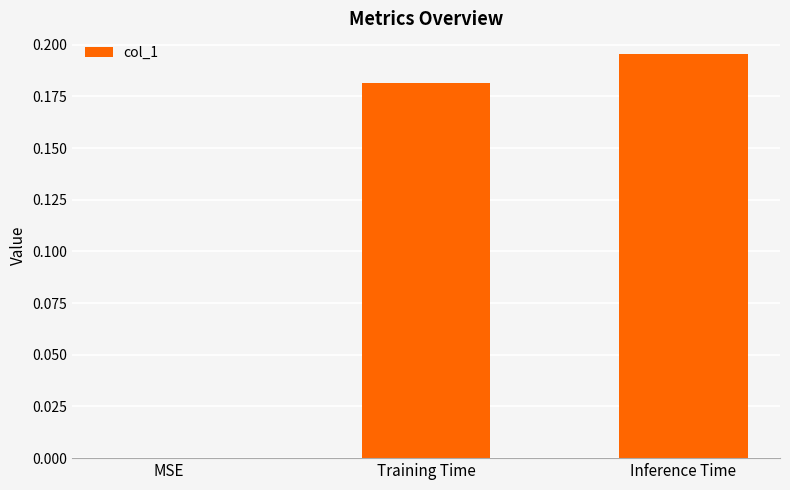

How many data points does each series have?

3